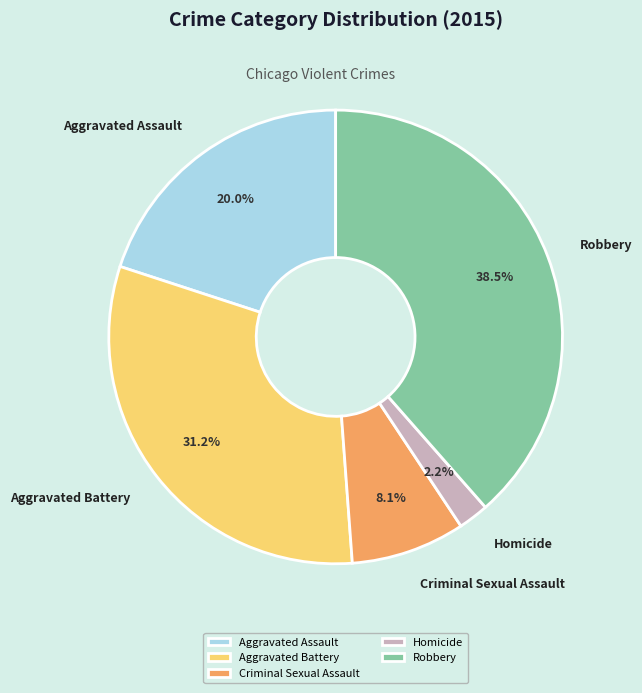

Is the sum of Aggravated Assault and Robbery greater than half?

Yes